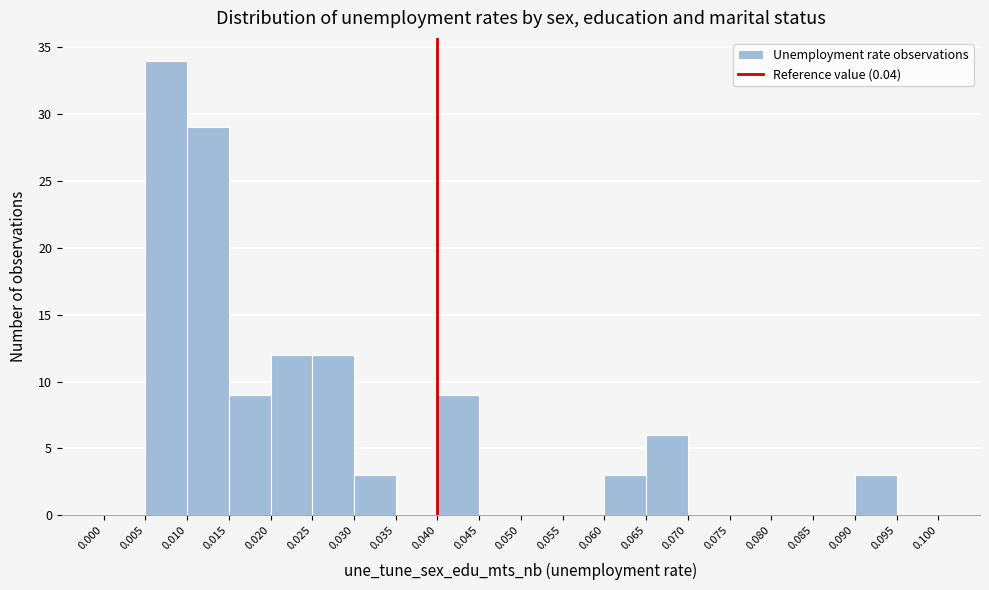

Reading left to right, transcribe this chart: for each bar, give the range it covers on the x-axis and its height. The values are not printed on the chart, so give them approximately, as read against the axis.

0.000 to 0.005: 0
0.005 to 0.010: 34
0.010 to 0.015: 29
0.015 to 0.020: 9
0.020 to 0.025: 12
0.025 to 0.030: 12
0.030 to 0.035: 3
0.035 to 0.040: 0
0.040 to 0.045: 9
0.045 to 0.050: 0
0.050 to 0.055: 0
0.055 to 0.060: 0
0.060 to 0.065: 3
0.065 to 0.070: 6
0.070 to 0.075: 0
0.075 to 0.080: 0
0.080 to 0.085: 0
0.085 to 0.090: 0
0.090 to 0.095: 3
0.095 to 0.100: 0